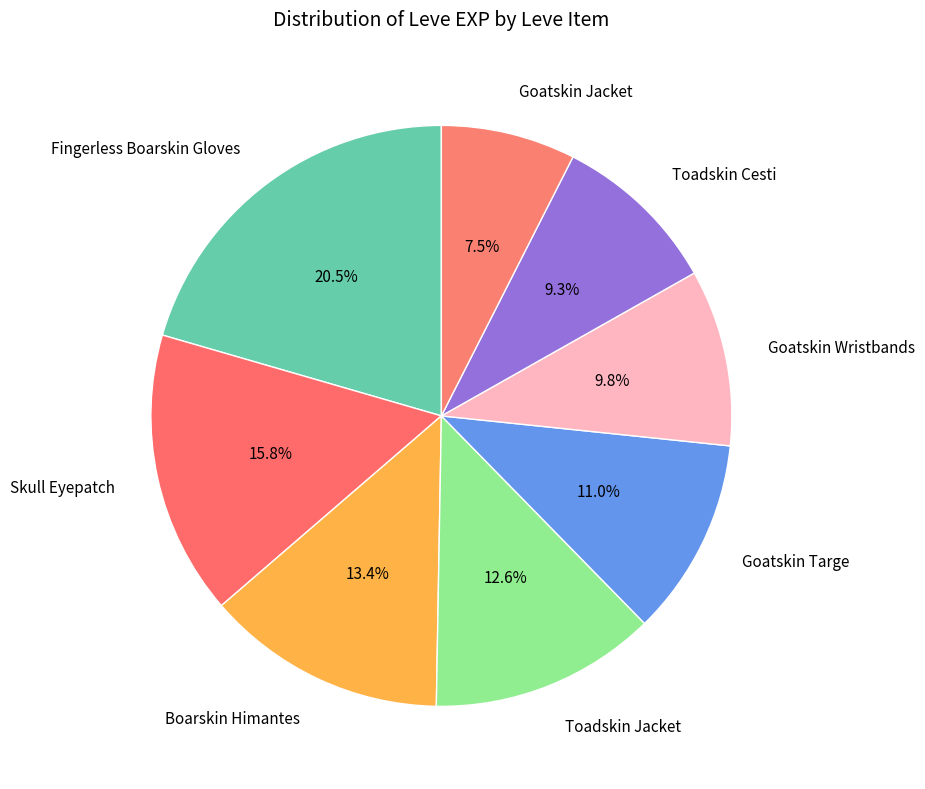

To the nearest percent, what is the average slice percentage?

12%